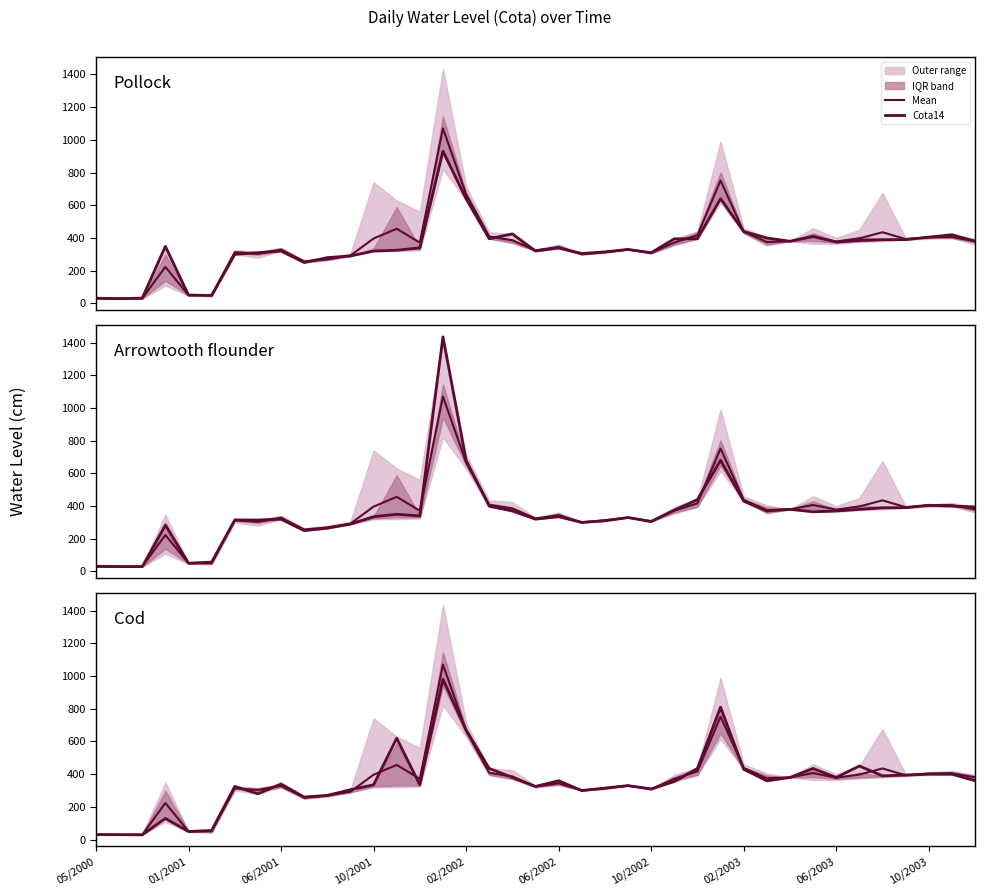

What is the value of the Cota14 point at the 24th from the left?

330.0